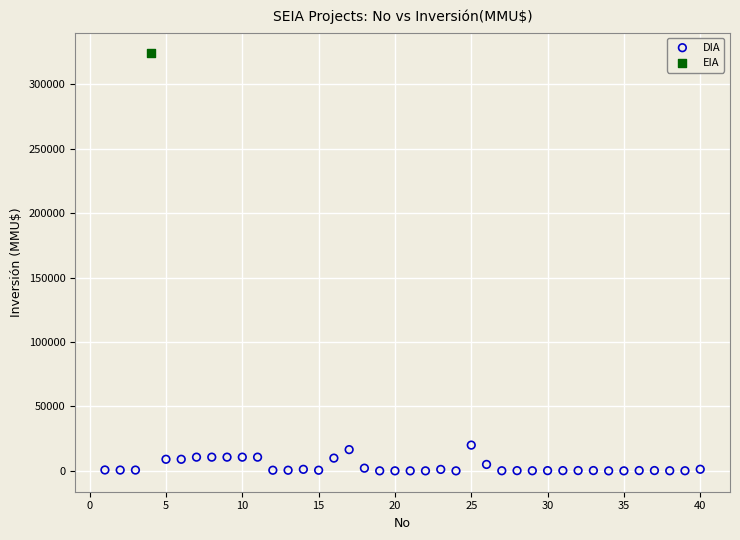

What are all the series names shown in the legend?

DIA, EIA